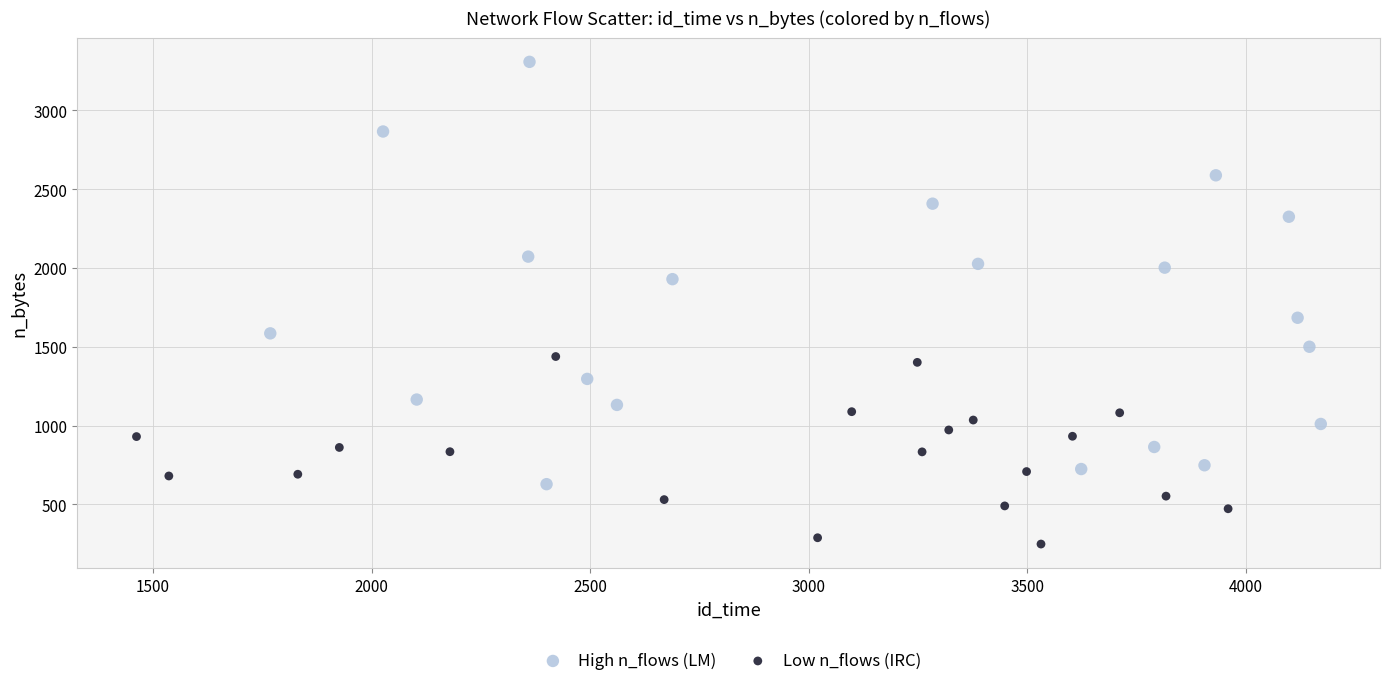

Which series contains the highest Y value?

High n_flows (LM)